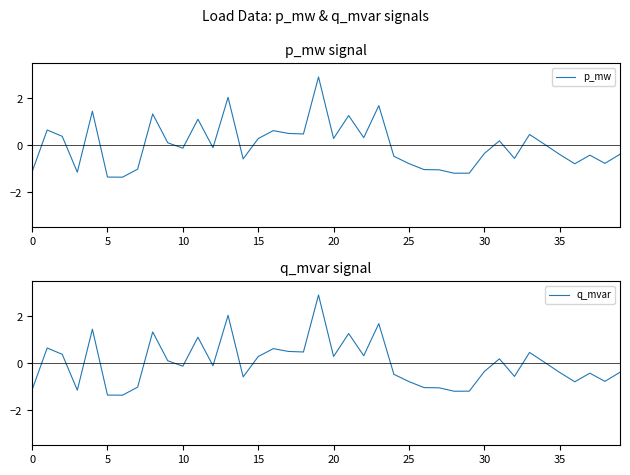

Rank the series by their average value, from lowest to highest.

q_mvar, p_mw